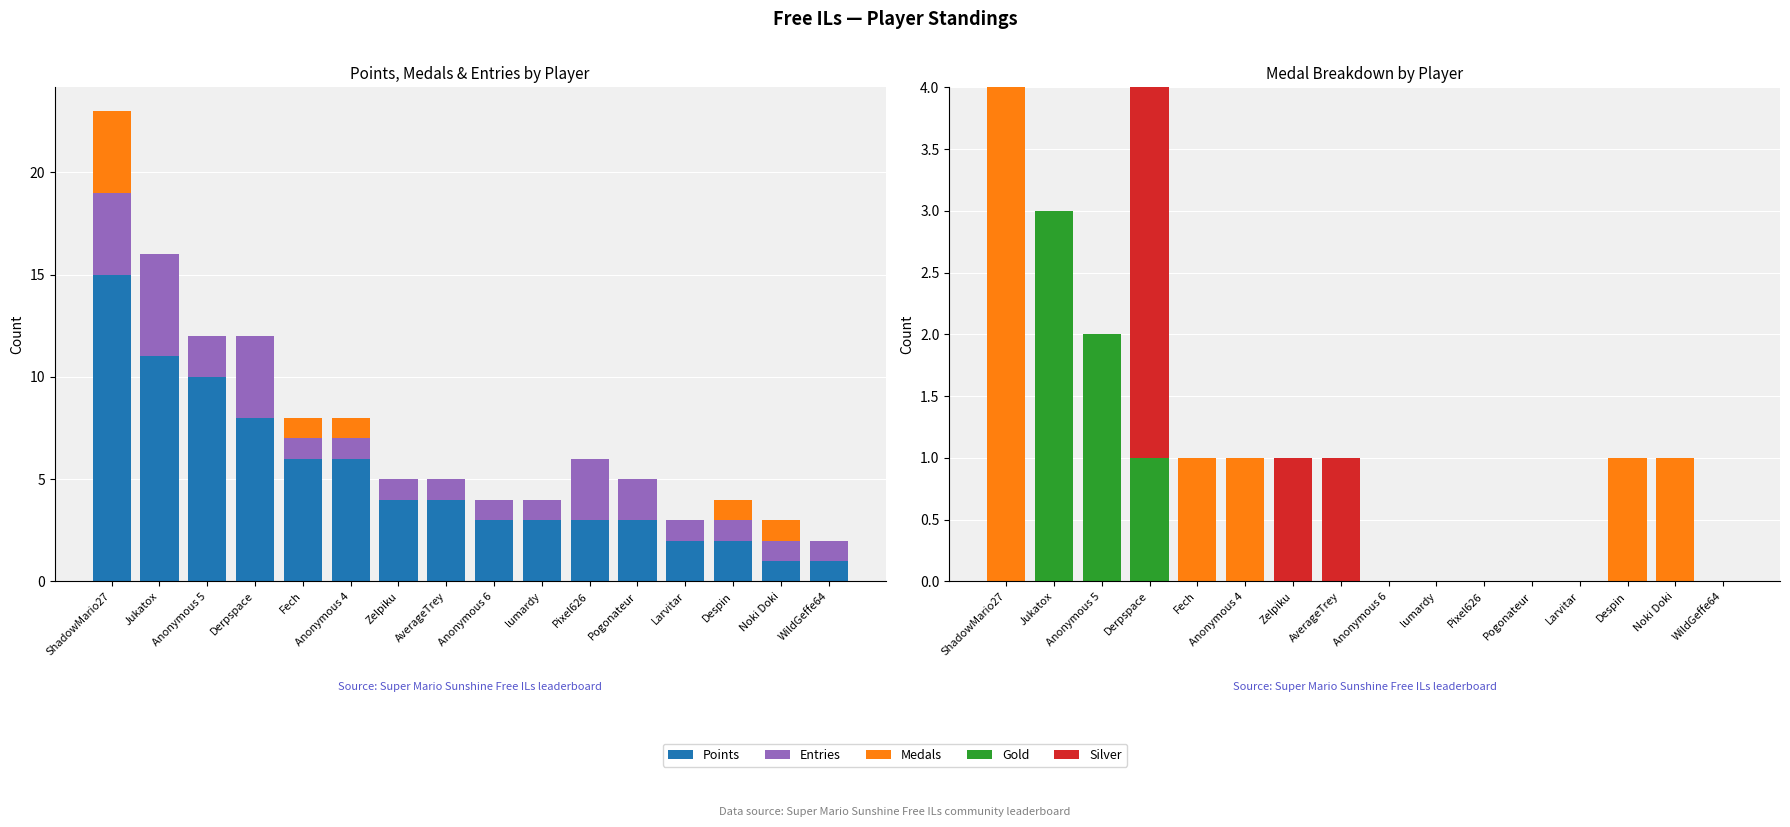

What is the total value across all series at WildGeffe64?

2